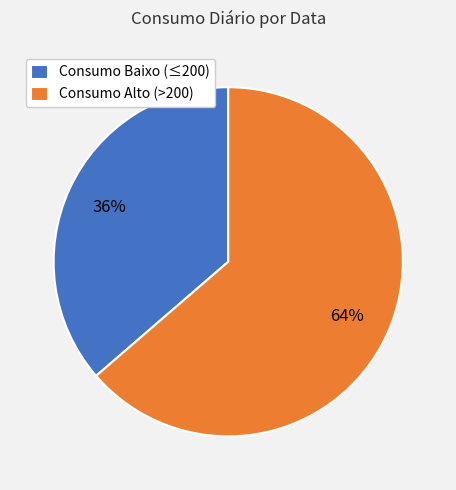

How many segments does this pie chart have?

2